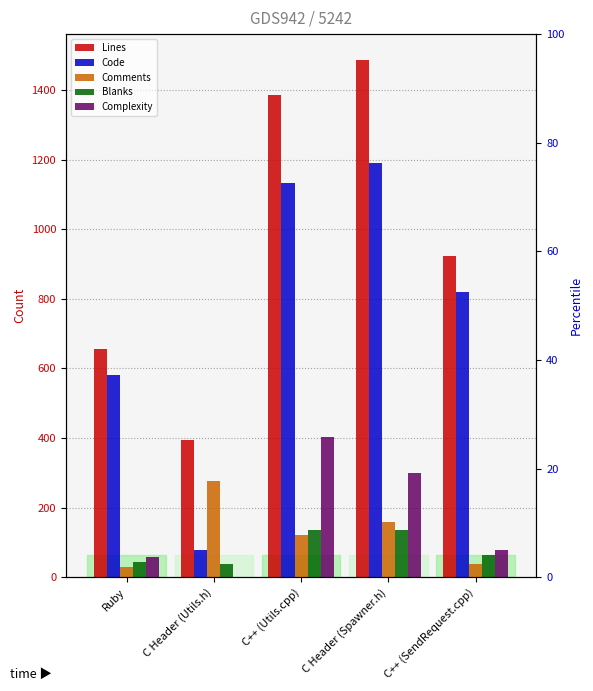

What is the label of the 2nd bar from the left?

C Header (Utils.h)